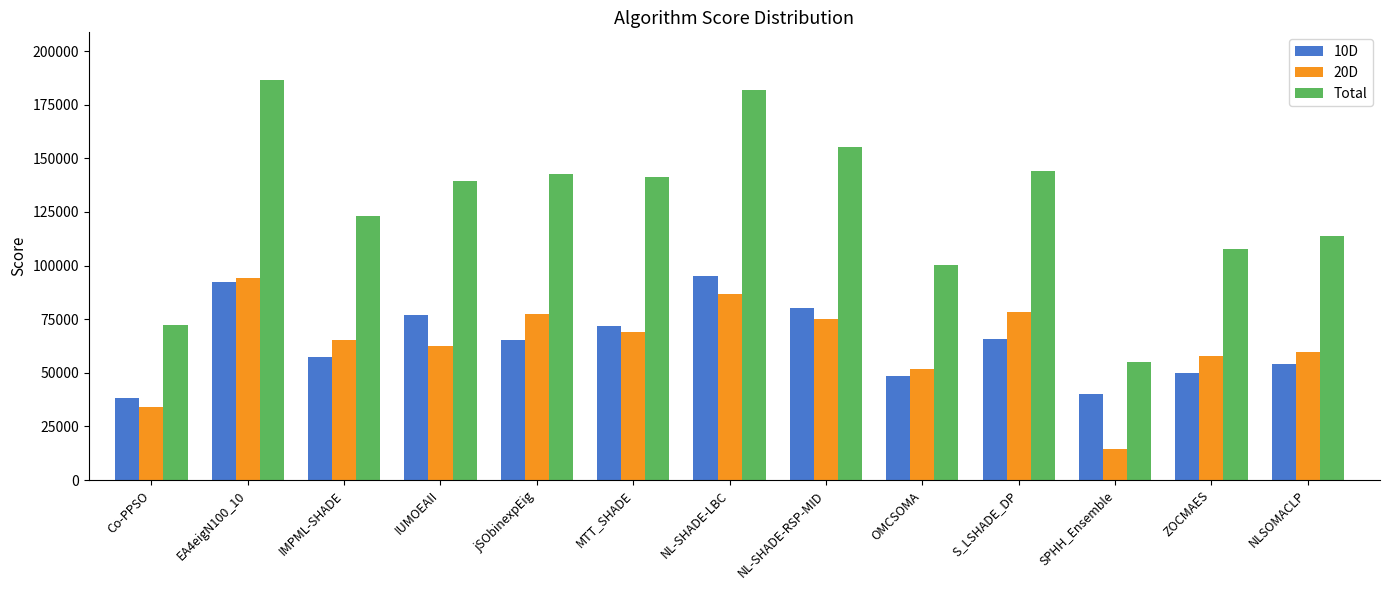

What is the total value across all series at NL-SHADE-LBC?

363831.0